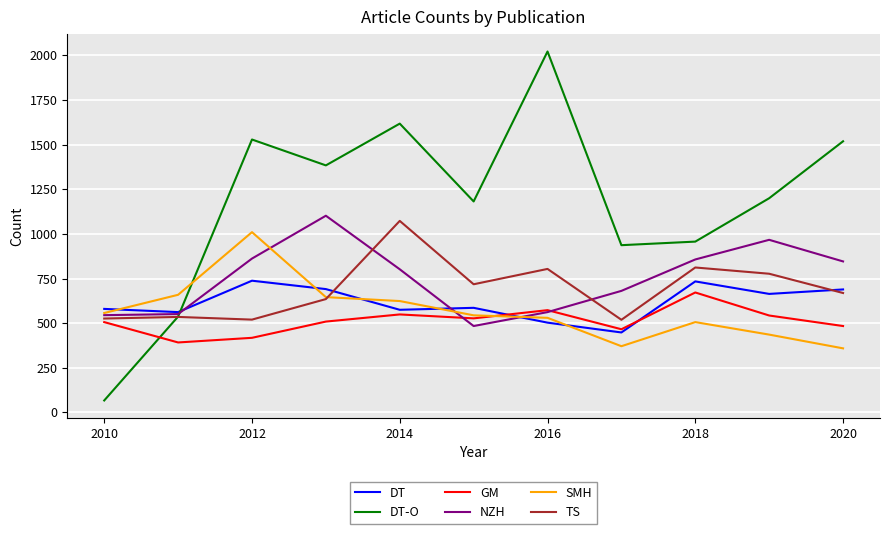

Which series has the largest total across all categories?

DT-O